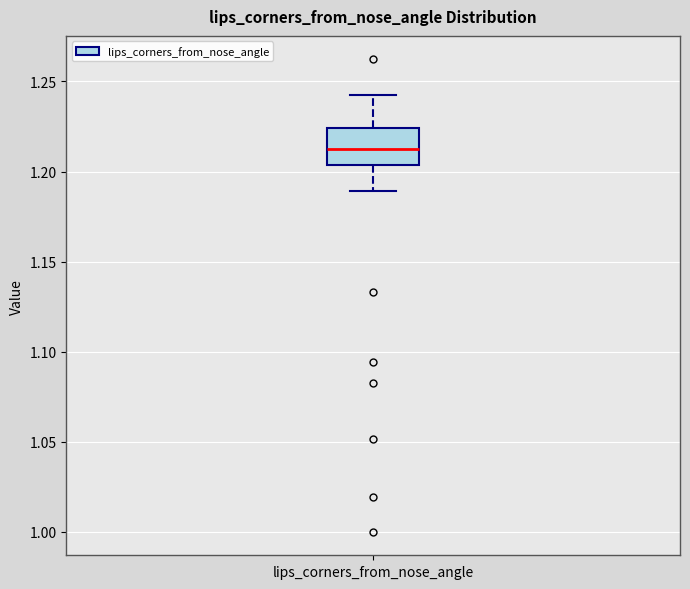

Transcribe this box plot: give where the median line is, the range the box spans, and where the two whiskers end, as read against the y-axis. The values are not printed on the chart, so give them approximately, as read against the axis.

median 1.215, box 1.205 to 1.225, whiskers 1.190 to 1.245